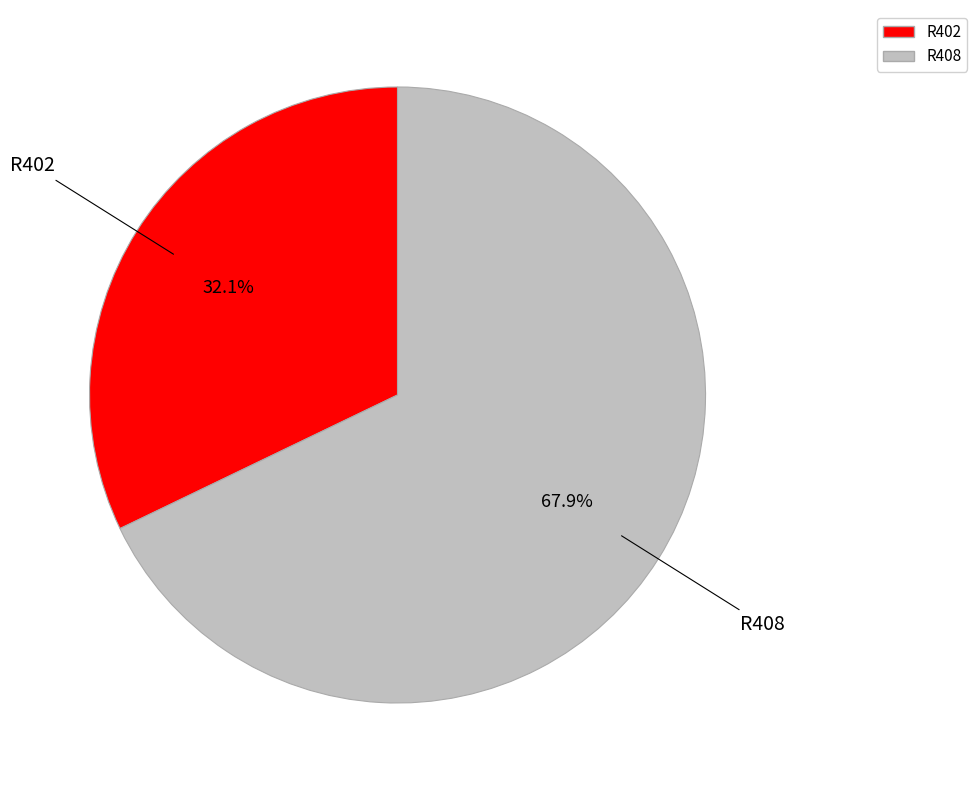

Between R402 and R408, which is larger?

R408